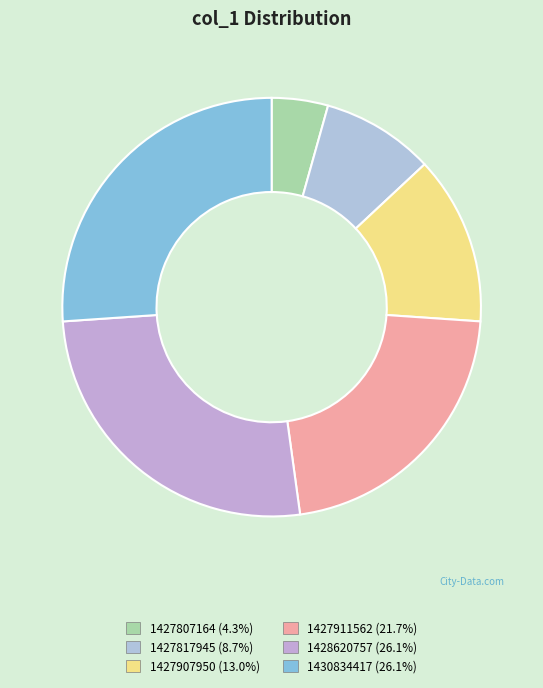

What percentage is the 1430834417 slice, to the nearest percent?

26%